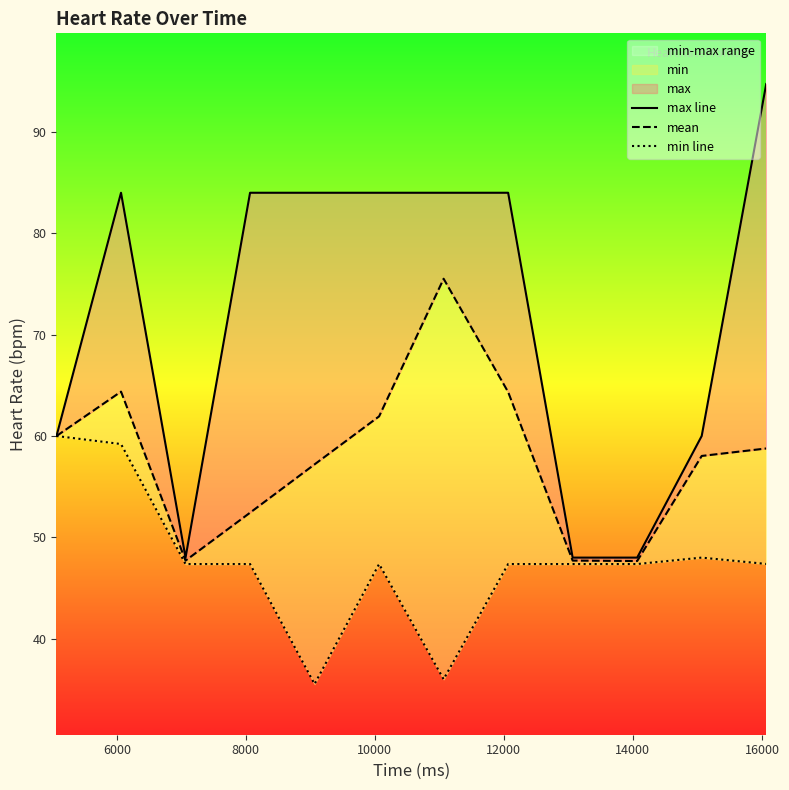

Count the max line values in the range 60 to 84.

8